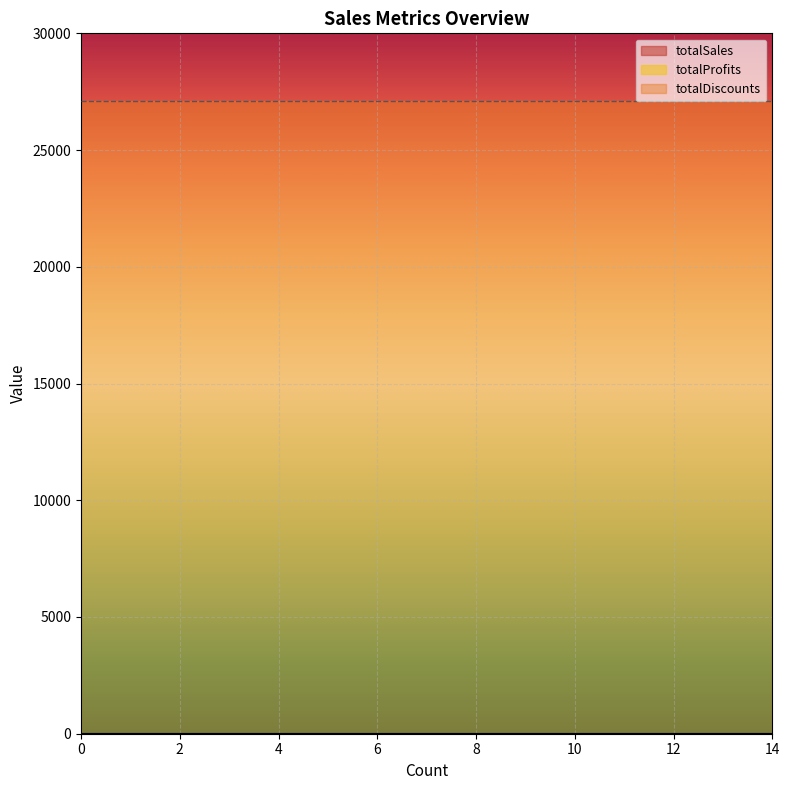

Does the chart display data point markers on the line(s)?

No